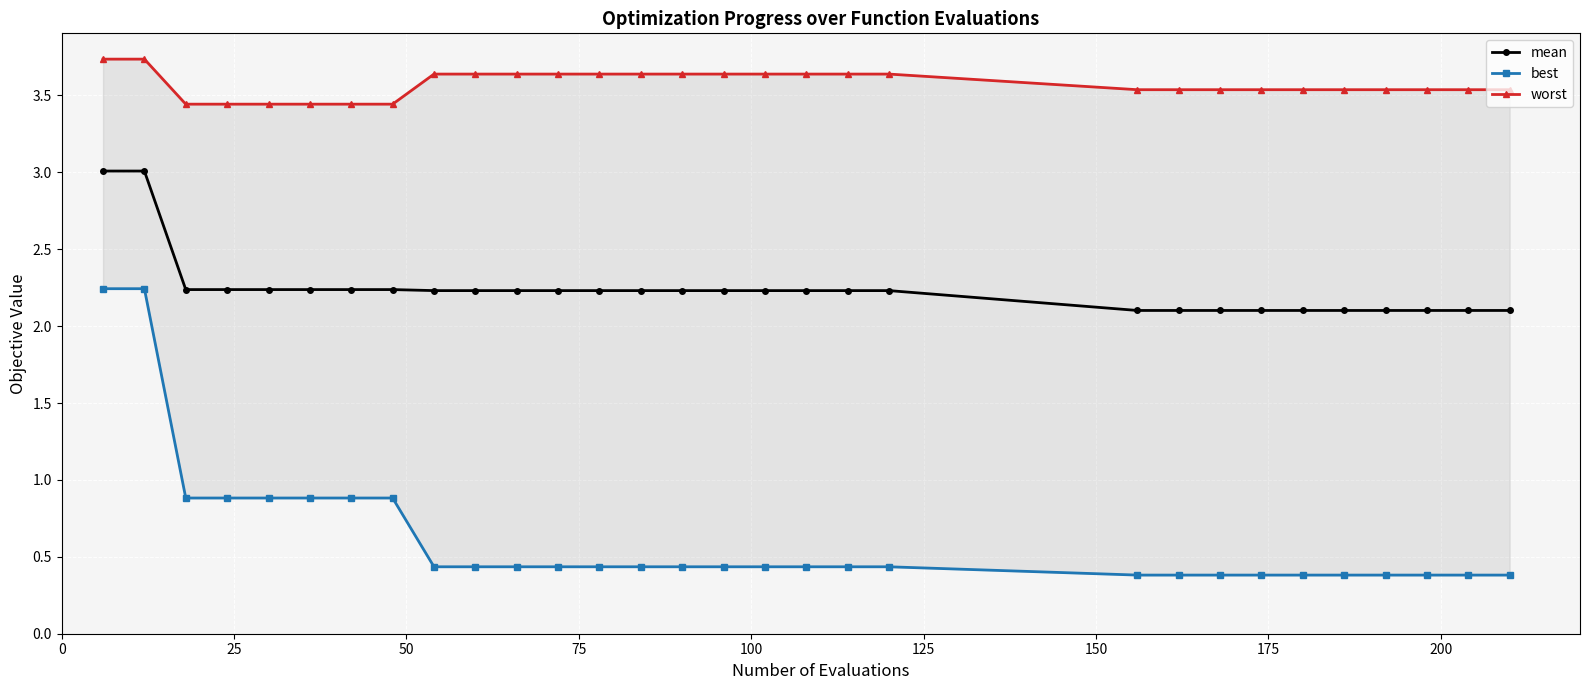

What is the lowest value of the mean series?

2.1